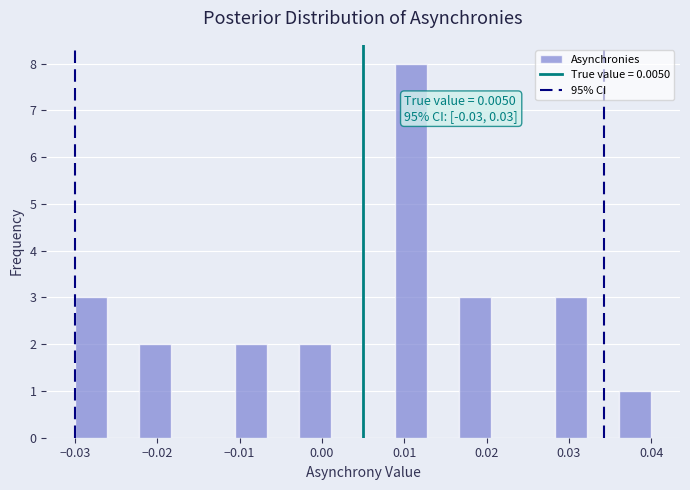

Read against the x-axis, roughly where is the centre of the tallest bar?

0.011